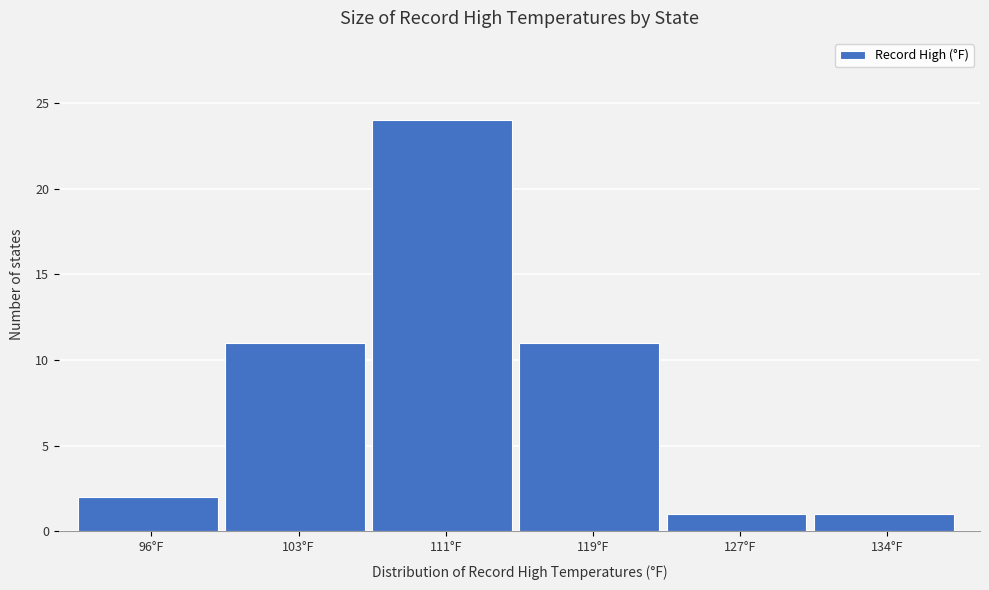

Reading left to right, list all the values displayed in this chart.

96°F=2	103°F=11	111°F=24	119°F=11	127°F=1	134°F=1